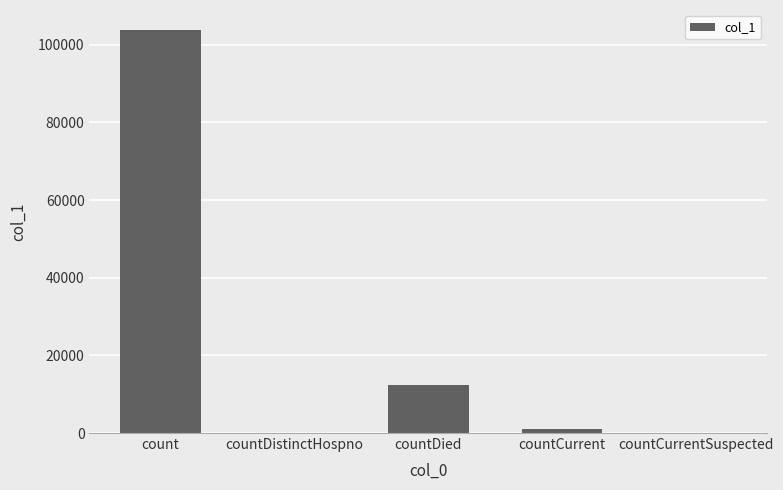

What is the change in value from count to countCurrentSuspected?

-103768